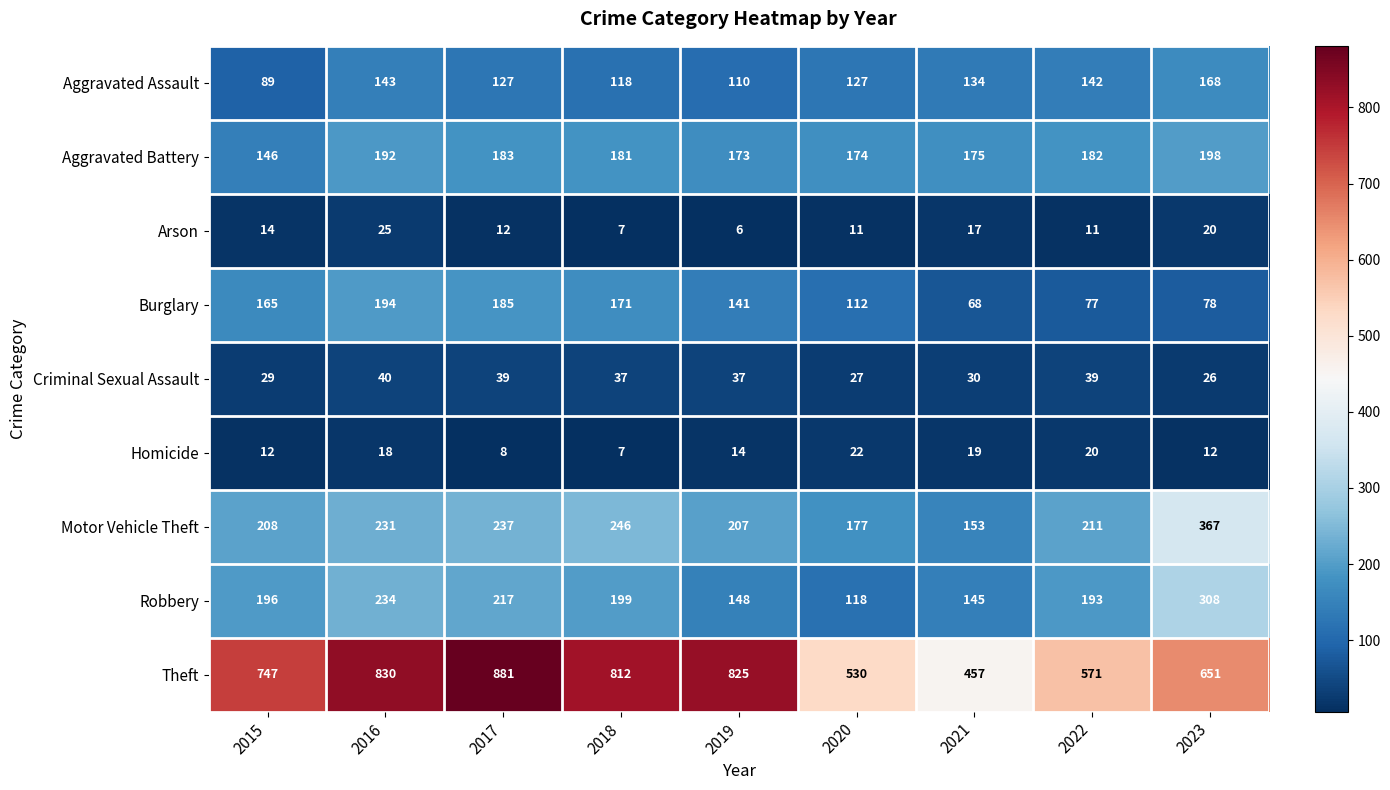

At 2020, list the series in order from smallest to largest.

Arson, Homicide, Criminal Sexual Assault, Burglary, Robbery, Aggravated Assault, Aggravated Battery, Motor Vehicle Theft, Theft